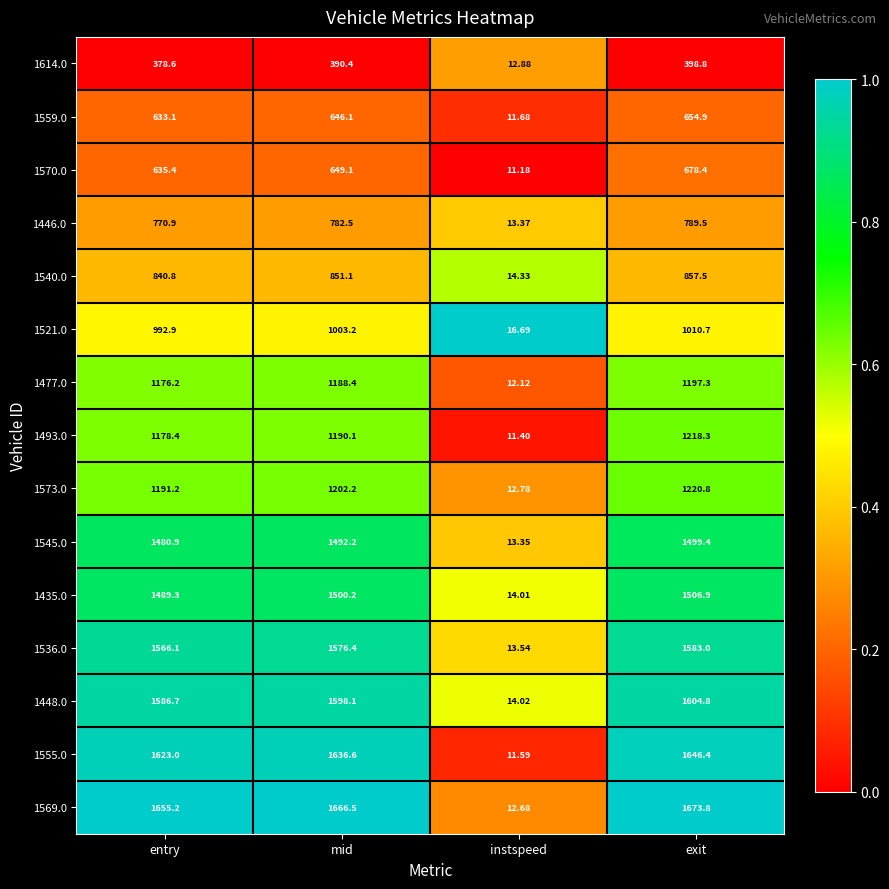

Rank the categories by 1435.0 value from highest to lowest.

exit, mid, entry, instspeed